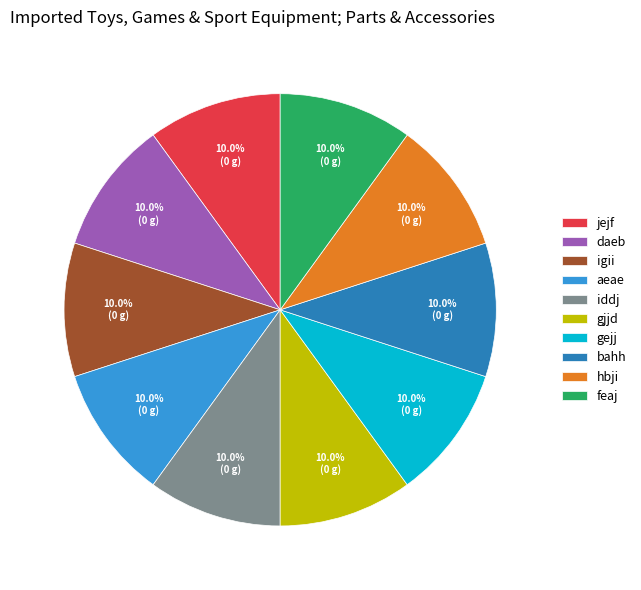

What percentage do aeae and bahh together represent?

20.0%